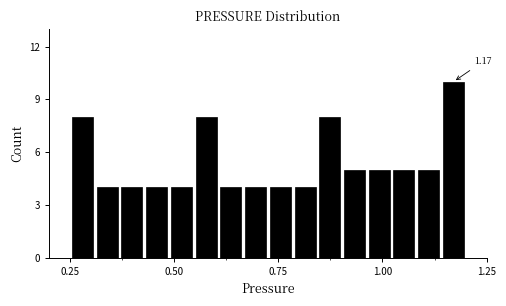

Around what value on the x-axis is the tallest bar? Give the approximate position of its centre, as read against the axis.

1.15